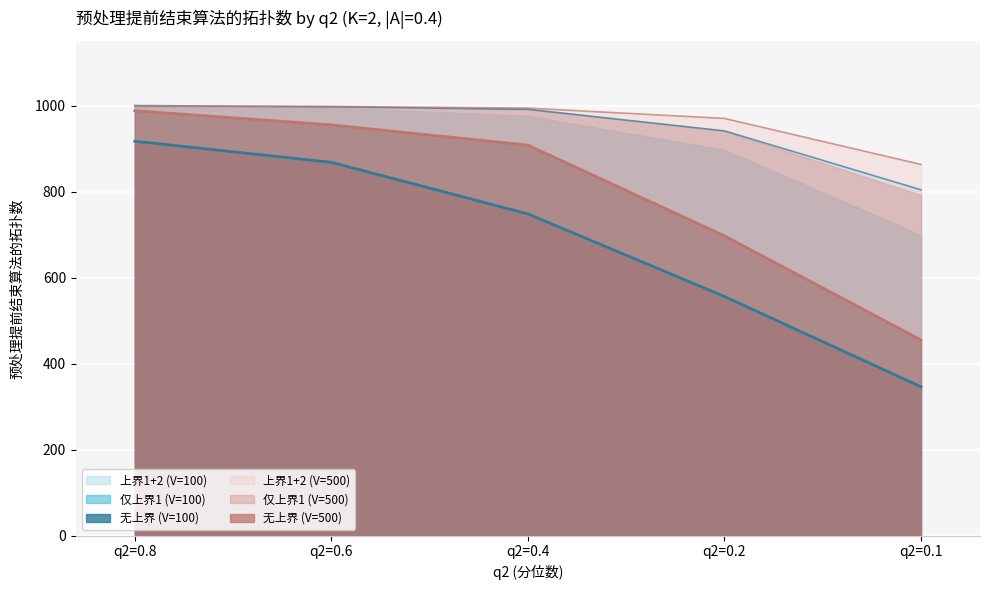

True or false: 仅上界1 (V=100) has a value of 222 at q2=0.1.

False